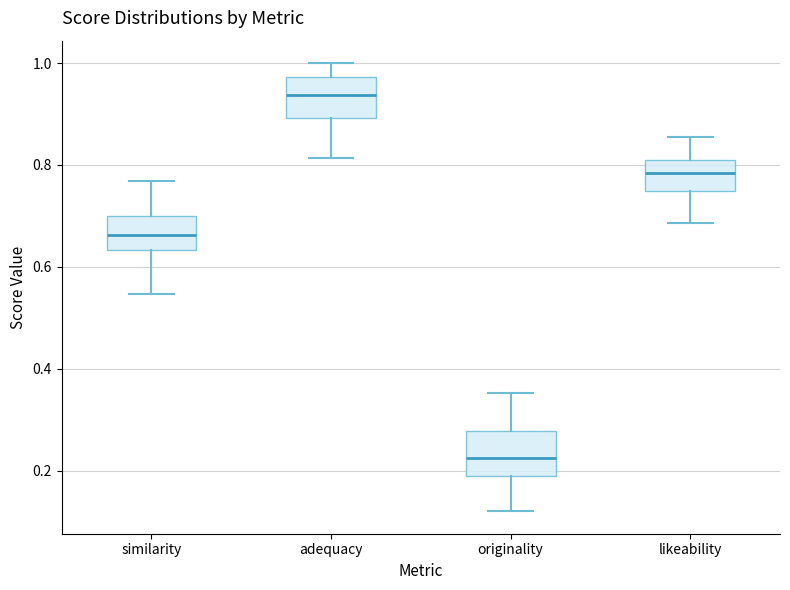

Reading left to right, read every box against the y-axis: the position of its median line, the range the box covers, and the ends of its whiskers. The values are not printed on the chart, so give them approximately, as read against the axis.

similarity: median 0.66, box 0.64 to 0.70, whiskers 0.54 to 0.76
adequacy: median 0.94, box 0.90 to 0.98, whiskers 0.82 to 1.00
originality: median 0.22, box 0.18 to 0.28, whiskers 0.12 to 0.36
likeability: median 0.78, box 0.74 to 0.80, whiskers 0.68 to 0.86